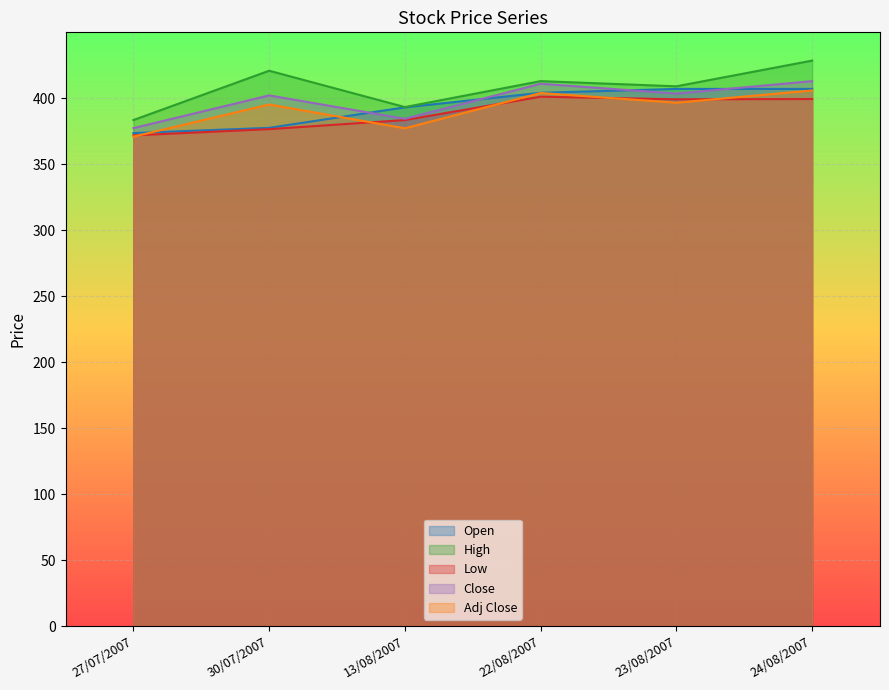

At which label does Open first exceed 404?

22/08/2007